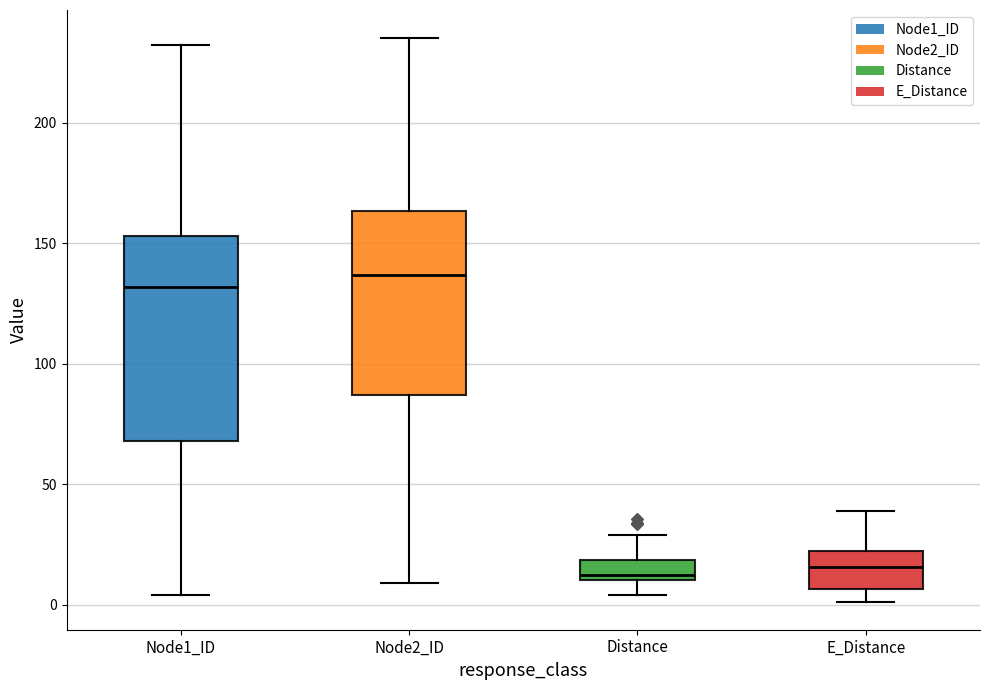

Which box is the tallest, from its lower edge to its upper edge?

Node1_ID